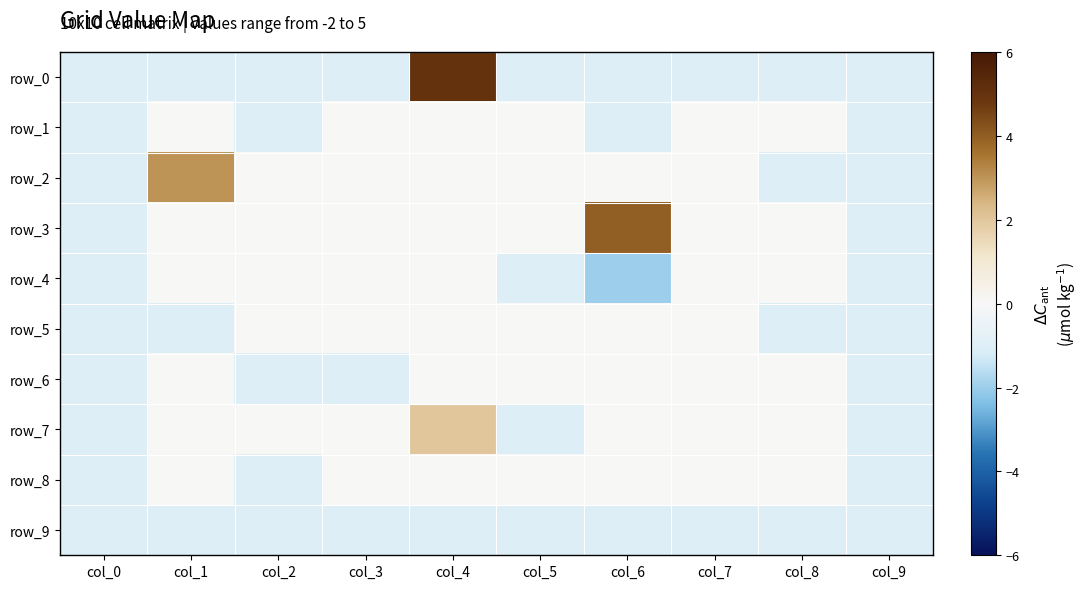

What is the sum of all row_6 values?

-4